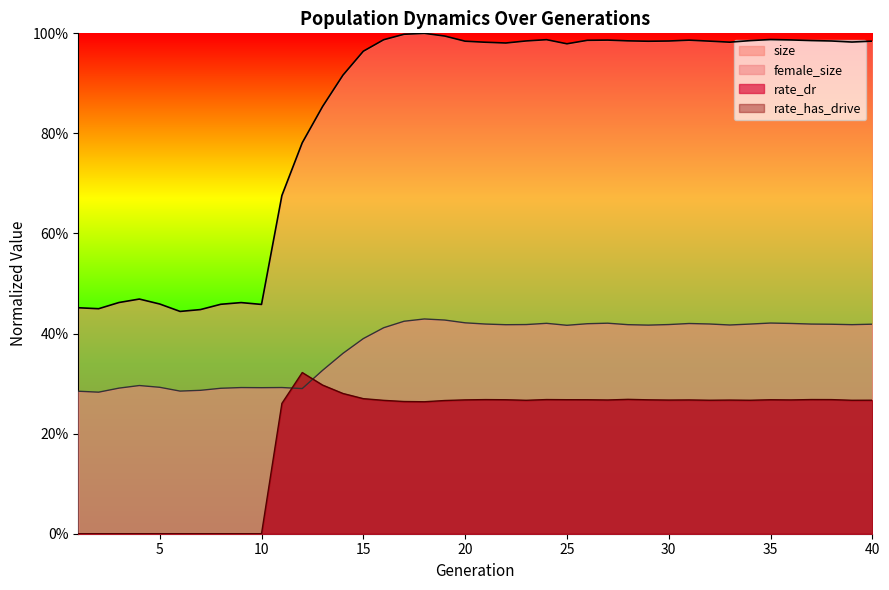

Which series has the largest total across all categories?

size